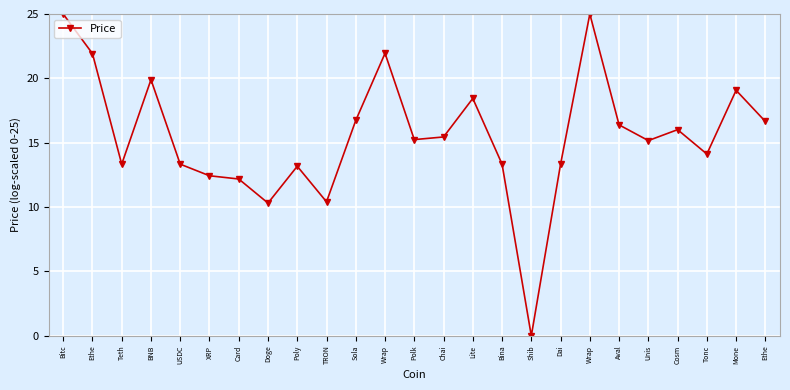

At which label is the value closest to 12?

Card